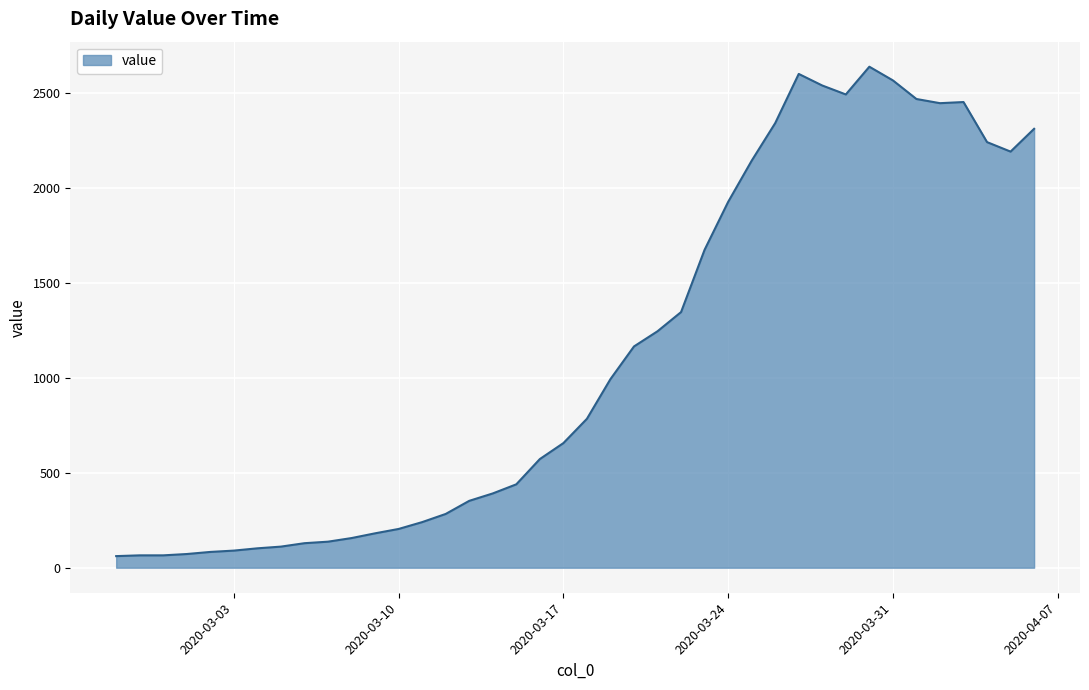

What is the difference between the maximum and minimum values?

2577